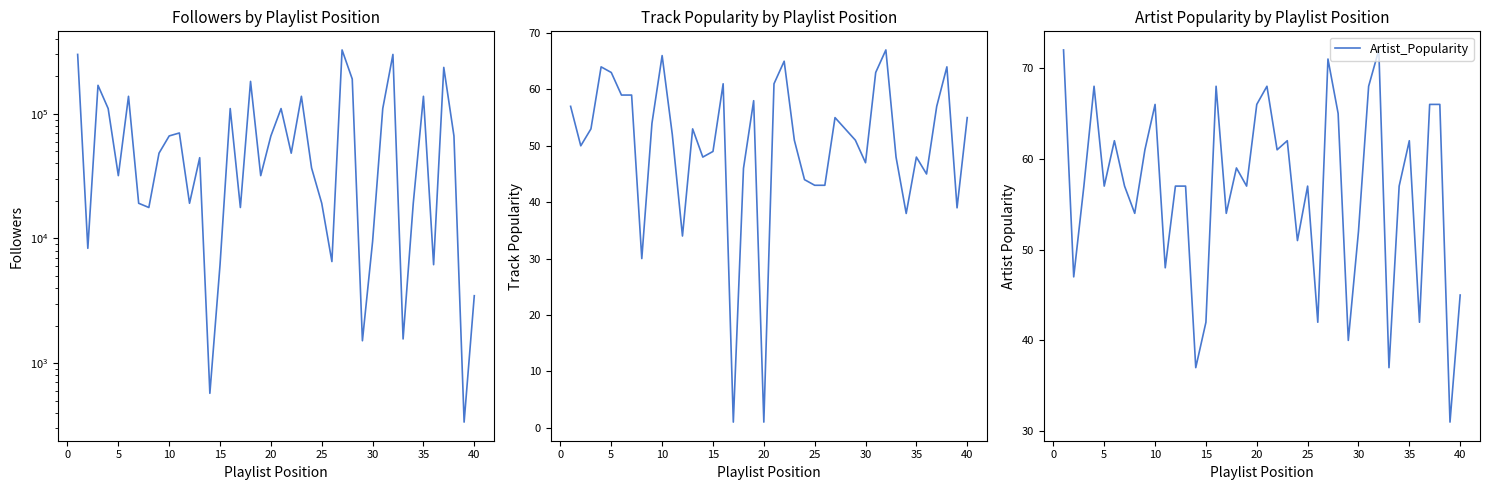

What is the maximum value for Artist_Popularity?

72